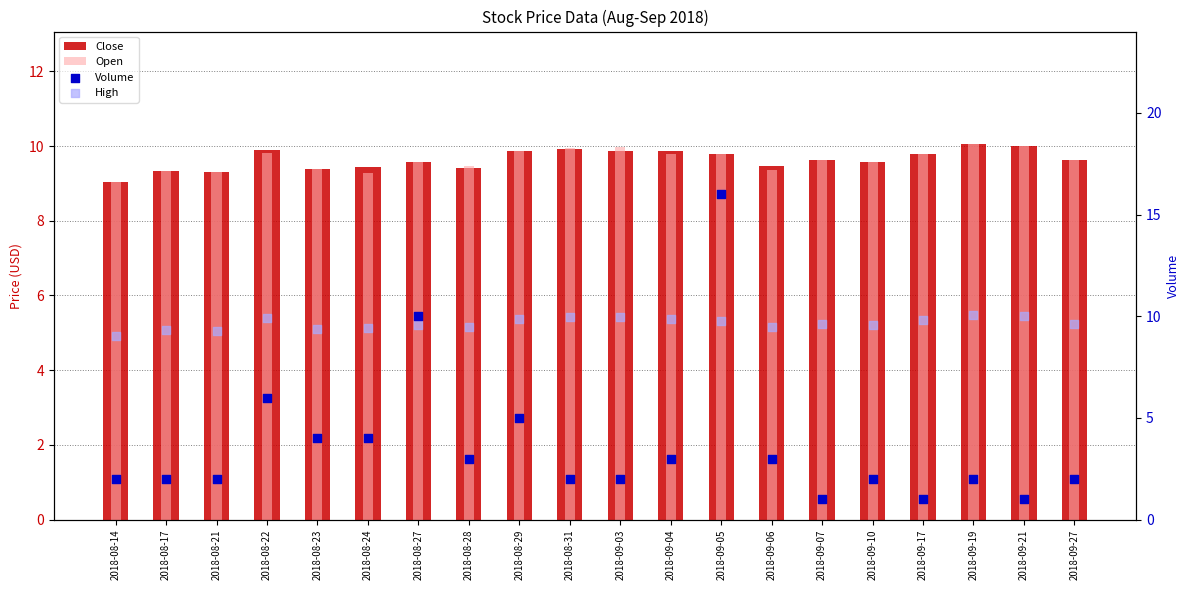

Which series has the largest total across all categories?

High